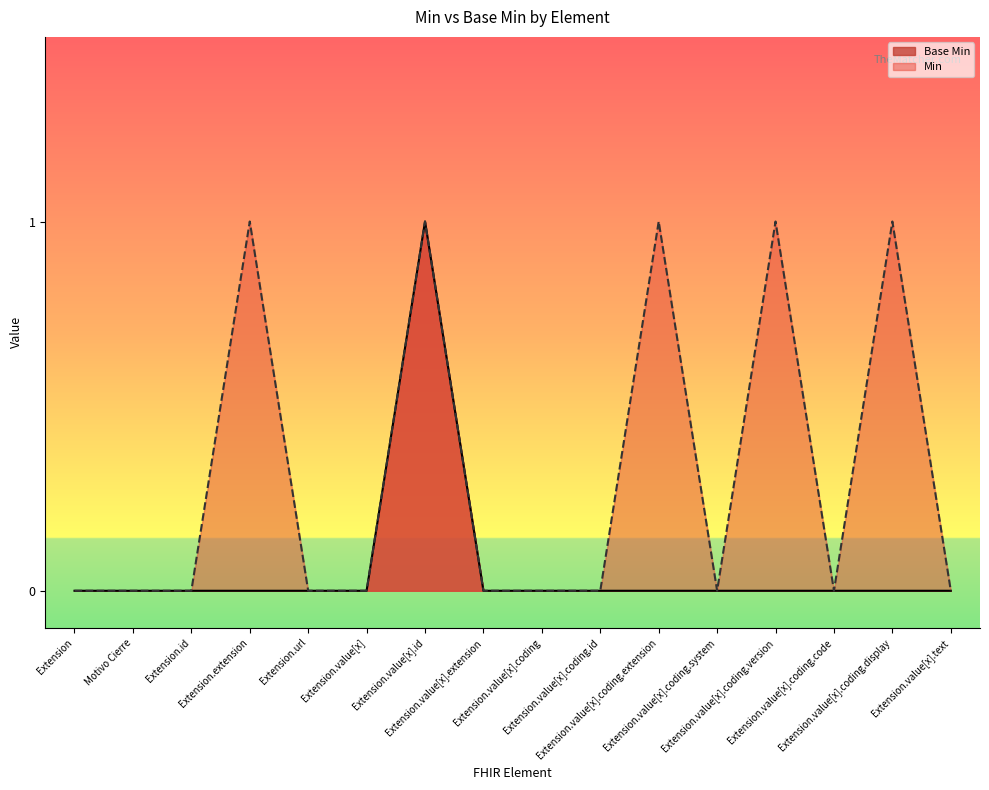

Which series has the largest total across all categories?

Min